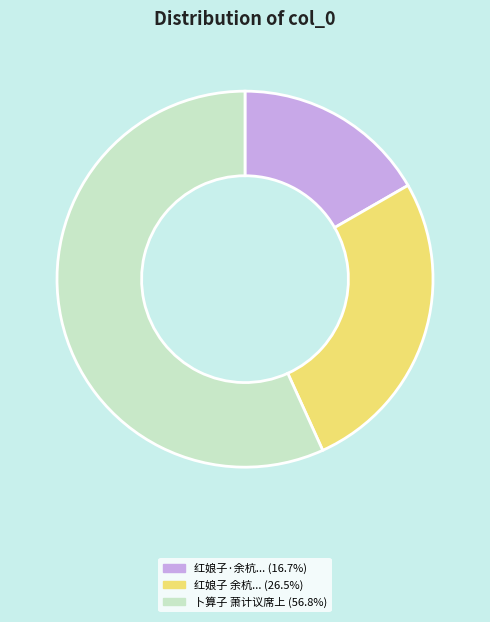

Does any single category account for the majority?

Yes